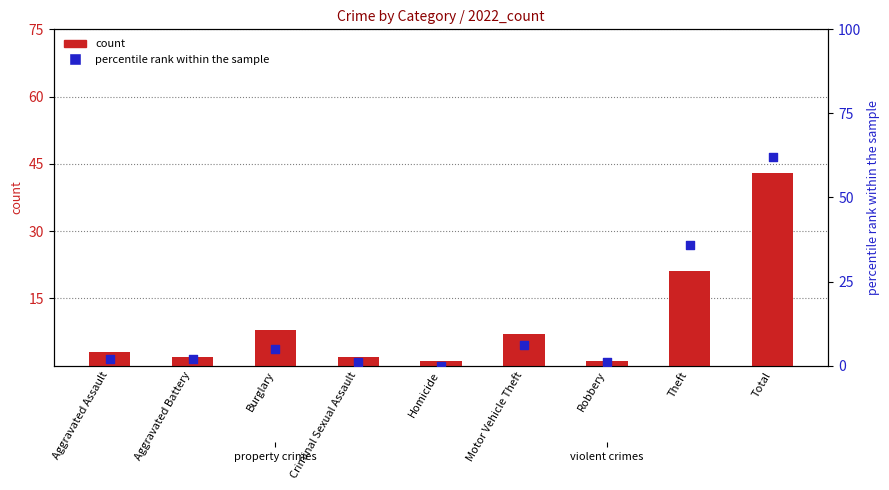

What is the total value across all series at Total?

105